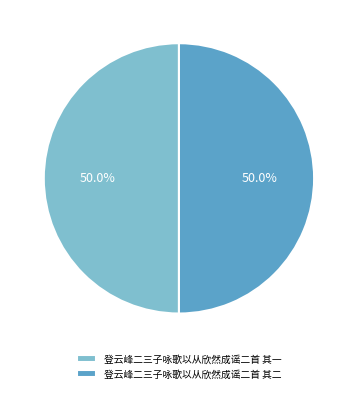

Approximately how many times larger is the value at 登云峰二三子咏歌以从欣然成谣二首 其二 compared to 登云峰二三子咏歌以从欣然成谣二首 其一?

1.0